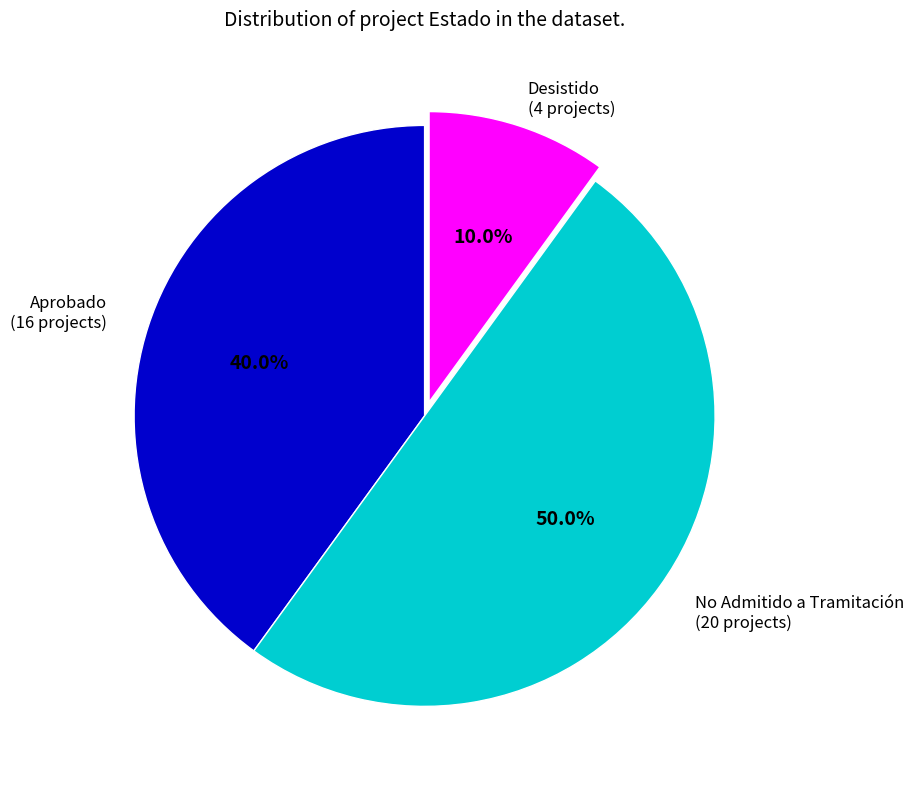

Which category has the smallest portion of the pie?

Desistido